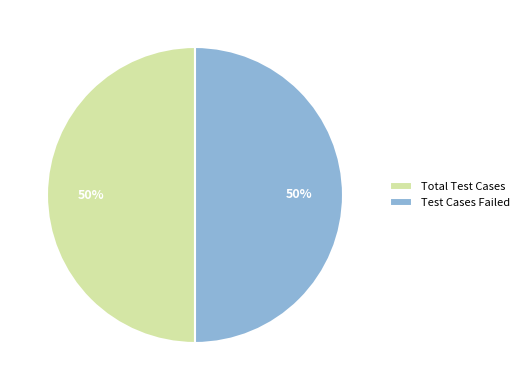

The Total Test Cases slice represents 62% of the pie. True or false?

False